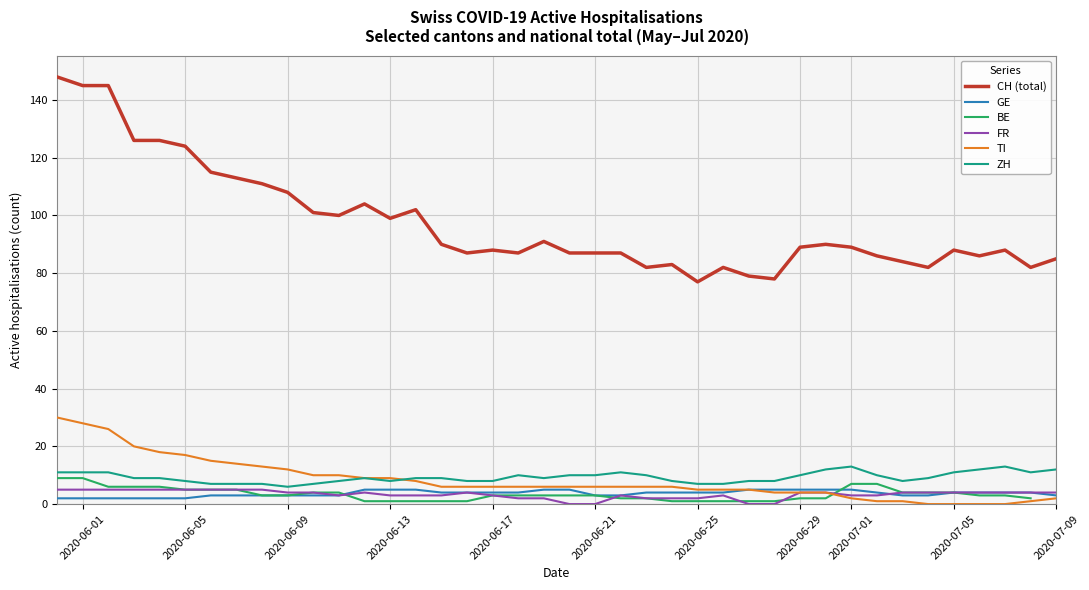

What is the difference between the maximum and minimum values in the BE series?

8.0